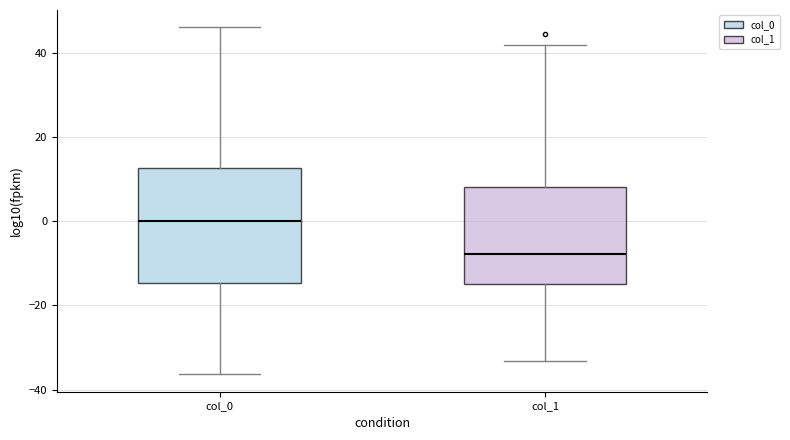

Reading left to right, transcribe this box plot: for each box, give where its median line is, the range the box spans, and where its two whiskers end, as read against the y-axis. The values are not printed on the chart, so give them approximately, as read against the axis.

col_0: median 0, box -14 to 12, whiskers -36 to 46
col_1: median -8, box -14 to 8, whiskers -34 to 42